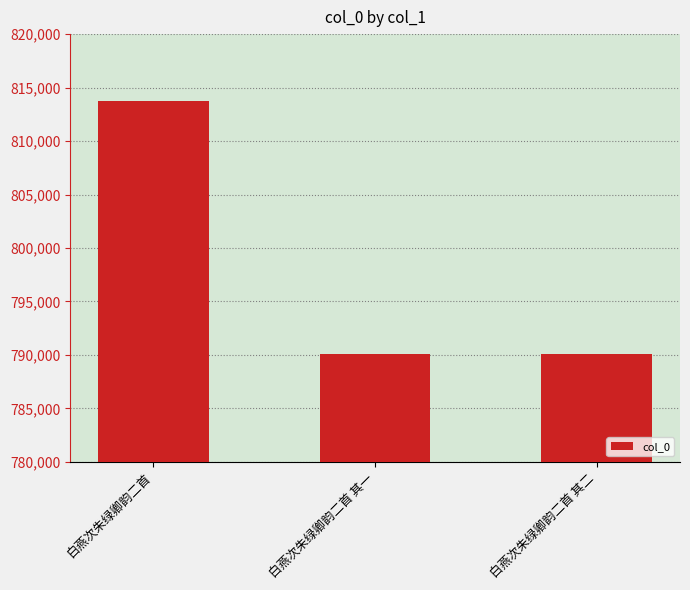

What is the sum of the values at 白燕次朱绿卿韵二首 and 白燕次朱绿卿韵二首 其二?

1603848